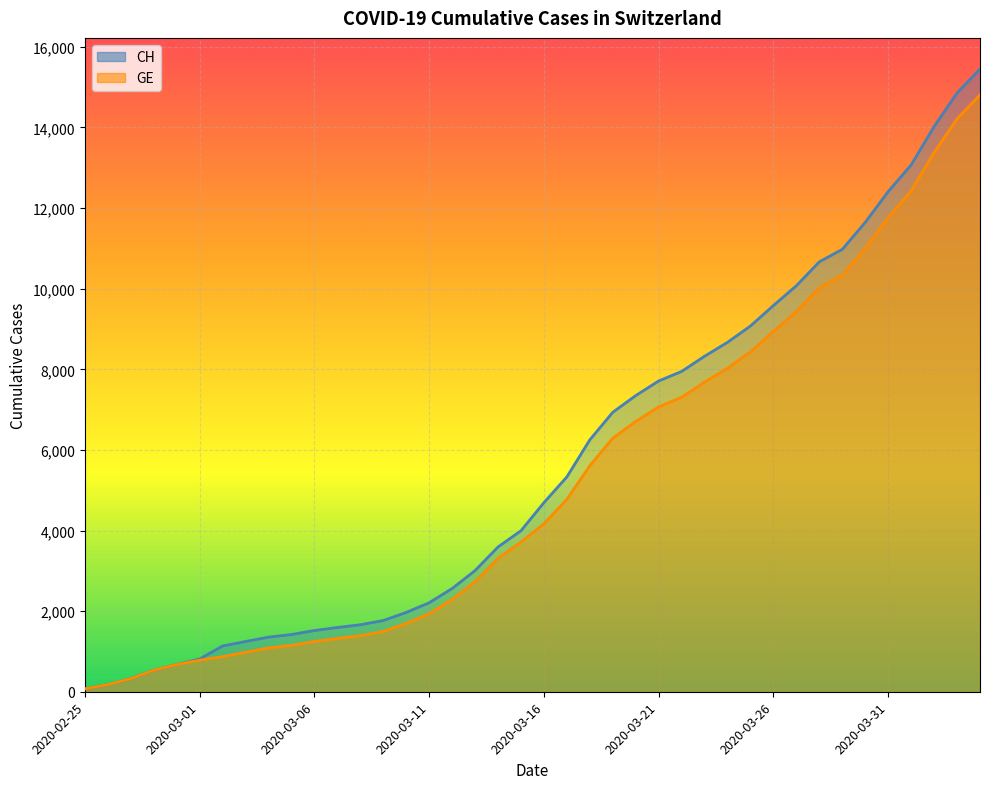

How many values in the CH series exceed 4692?

19